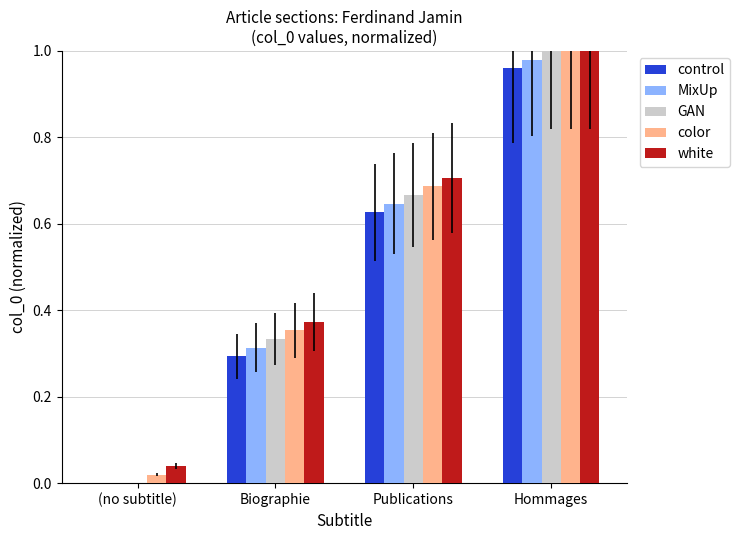

Which series has the largest total across all categories?

white